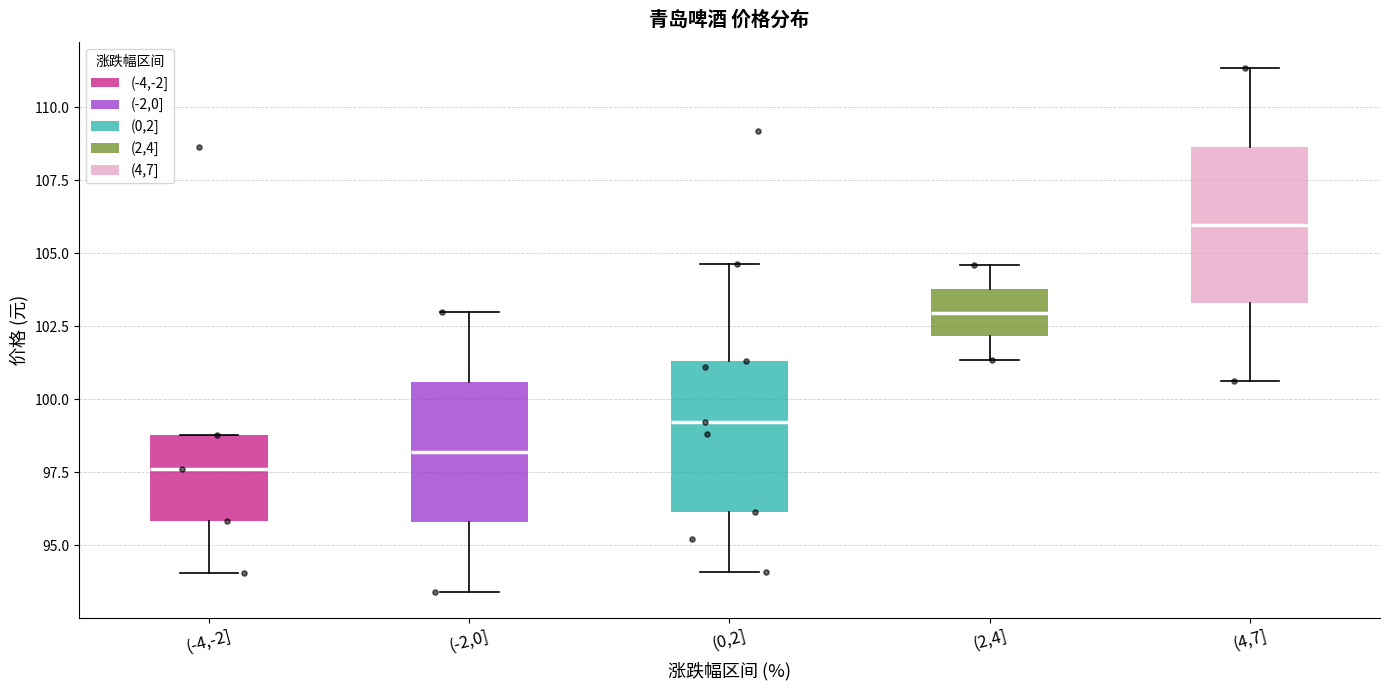

Which box has the lowest median line?

(-4,-2]